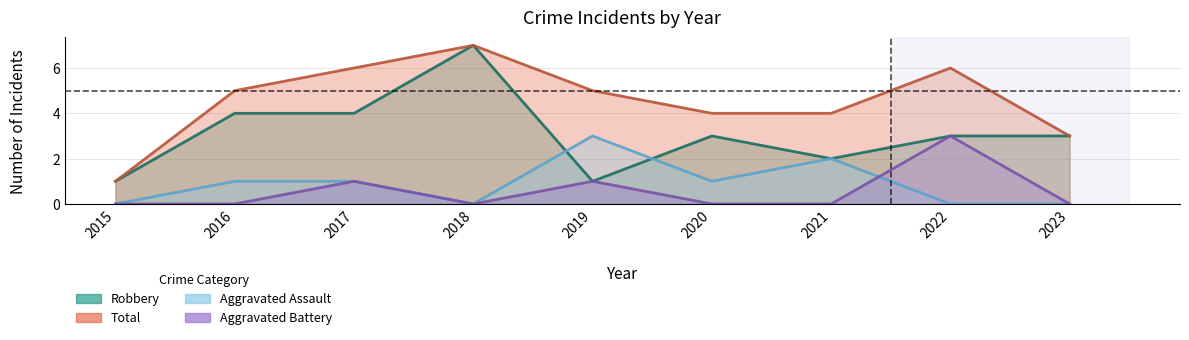

How many interior local valleys does the Aggravated Assault series have?

2